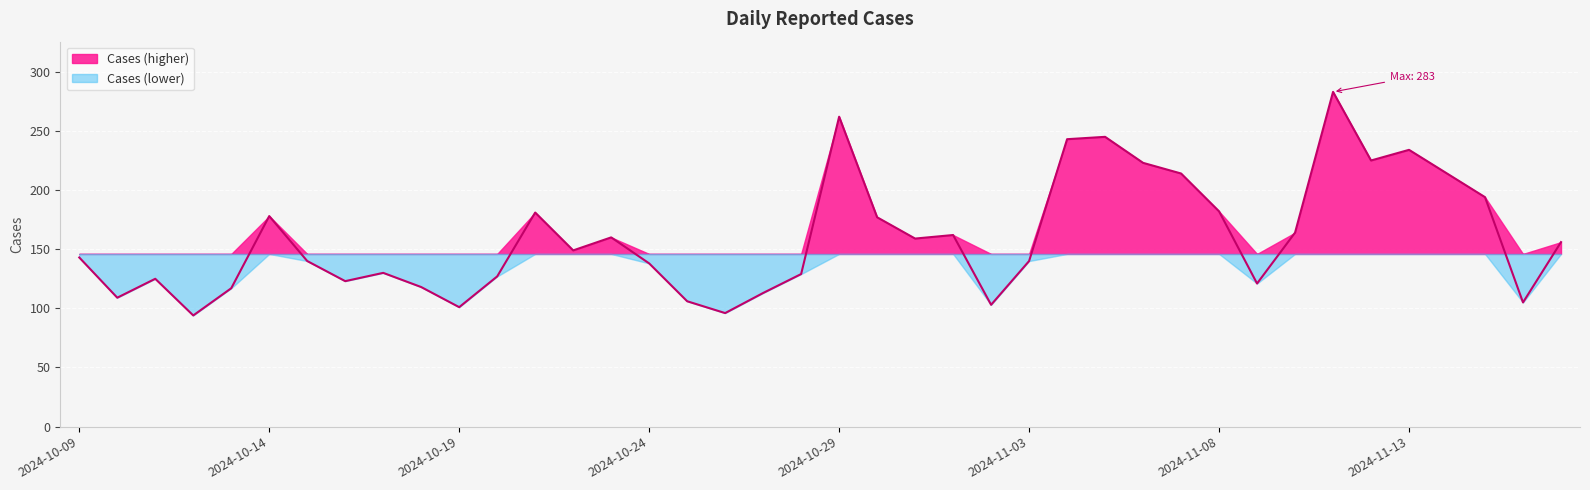

What is the difference between the values at 2024-11-02 and 2024-11-13?

131